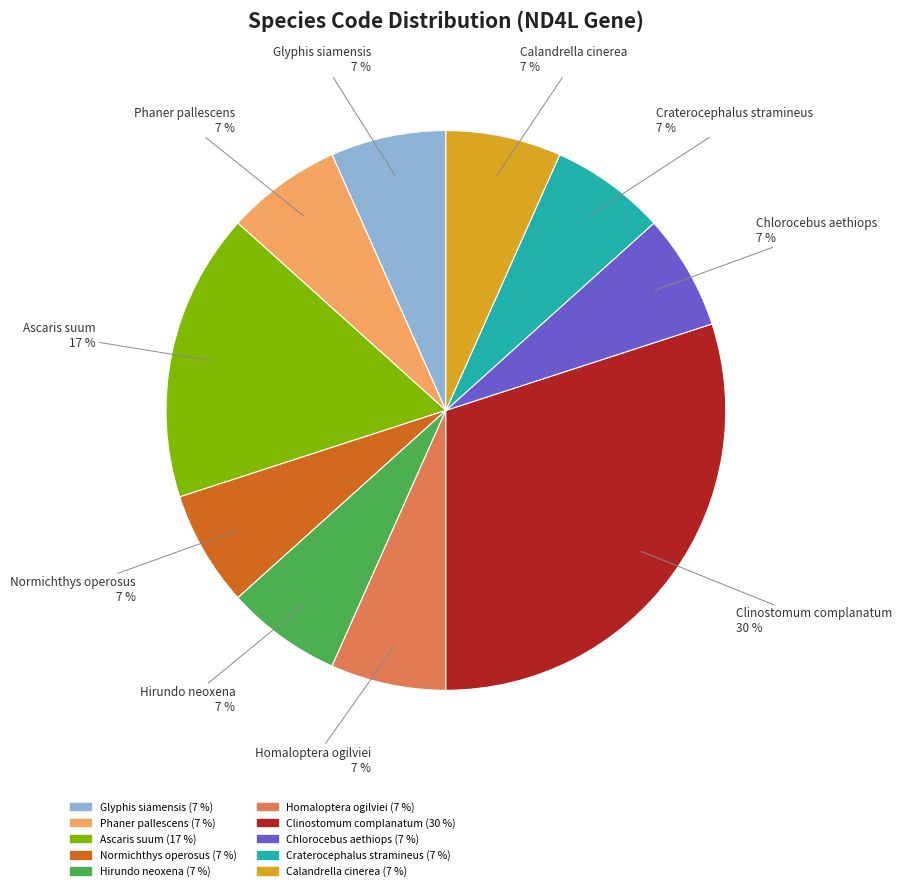

Does any single category account for the majority?

No